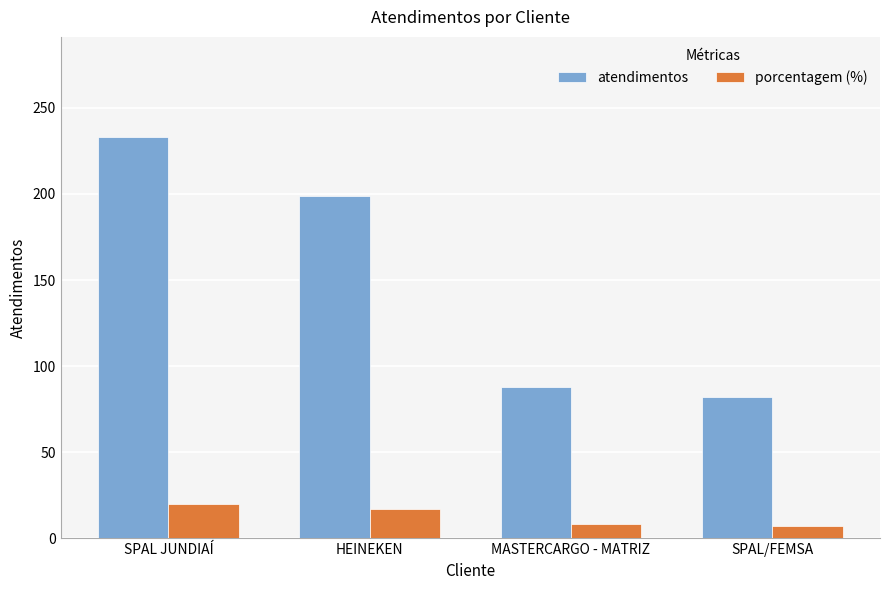

How many groups of bars are there?

4